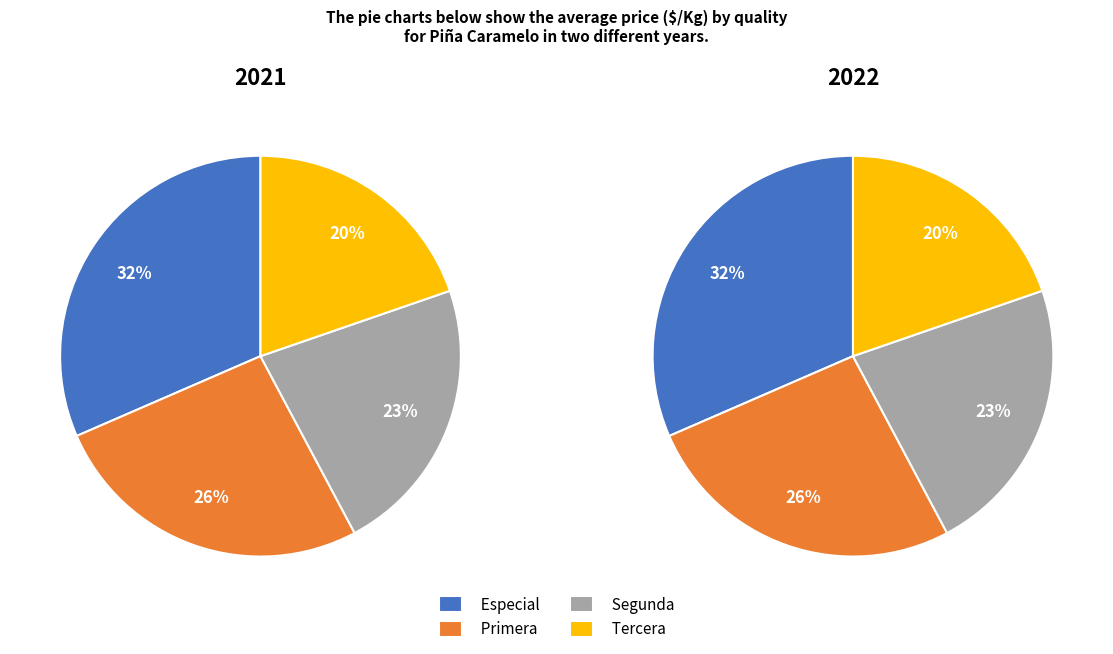

How many segments does this pie chart have?

4